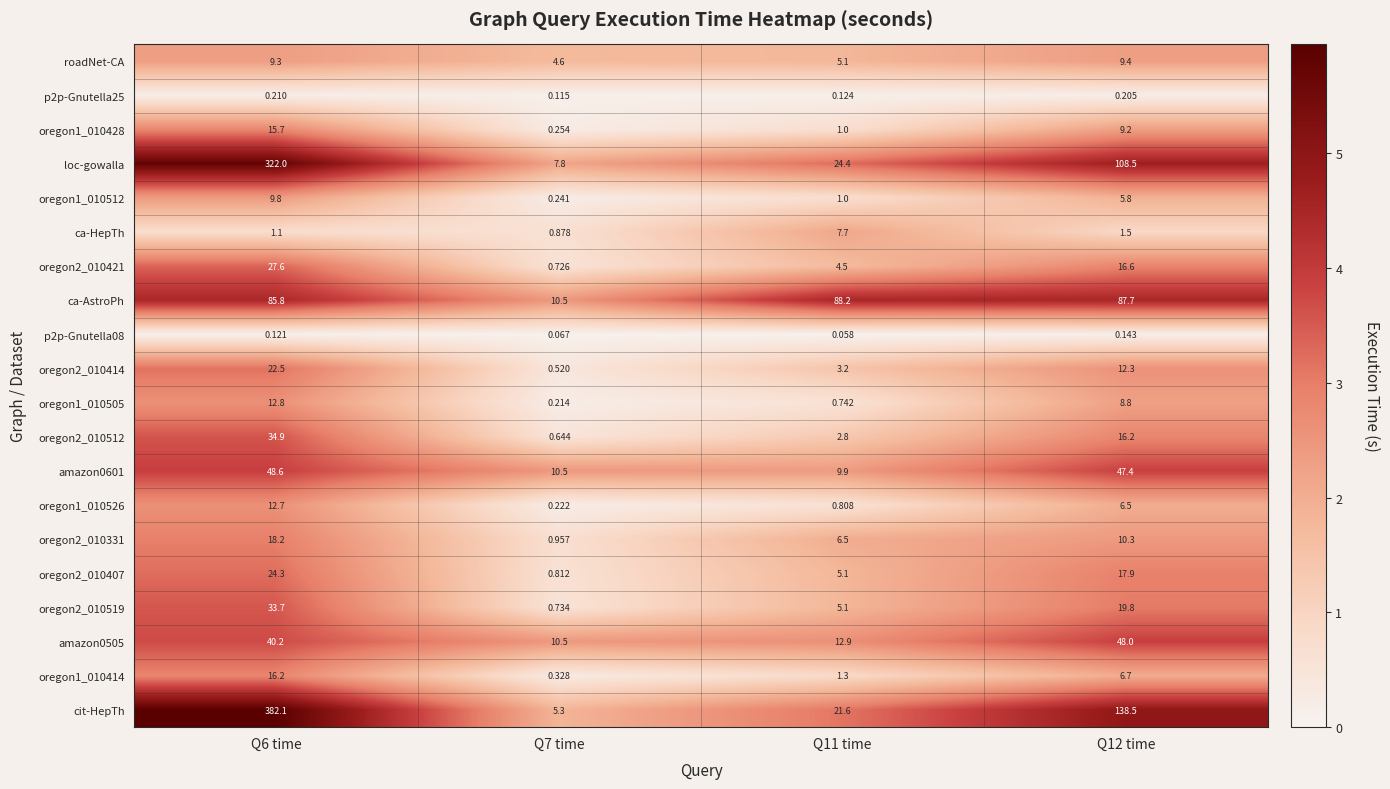

Which series has the widest spread of values?

cit-HepTh